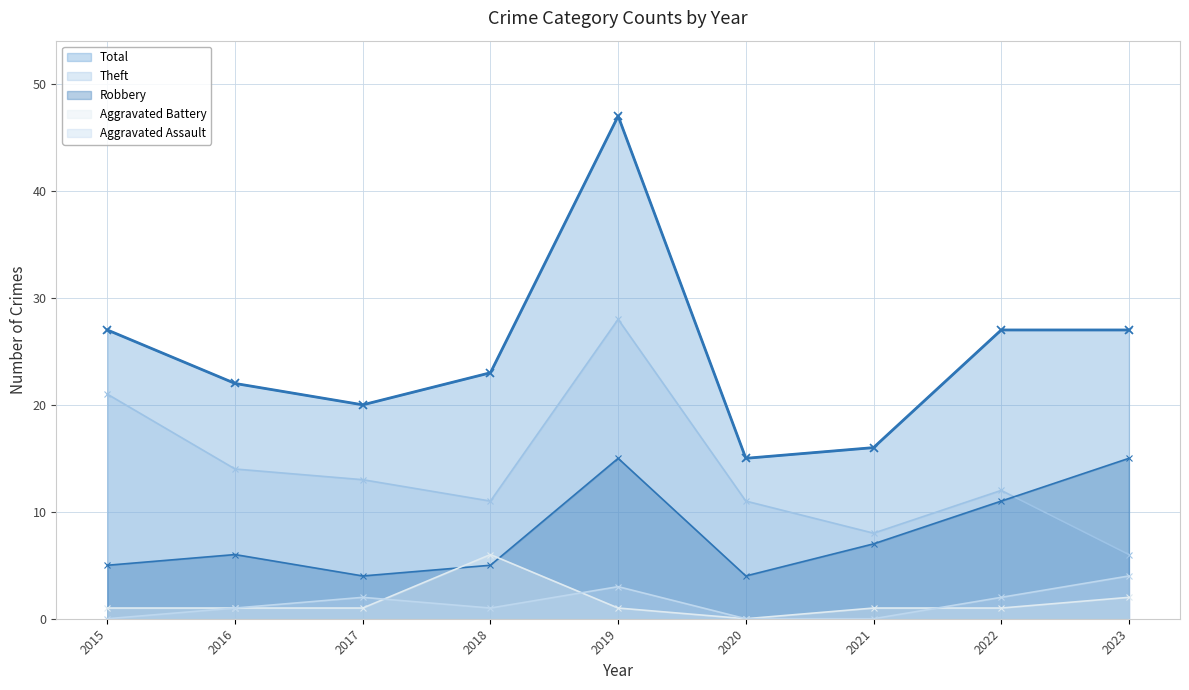

Rank the series at 2017 from highest to lowest value.

Total, Theft, Robbery, Aggravated Assault, Aggravated Battery